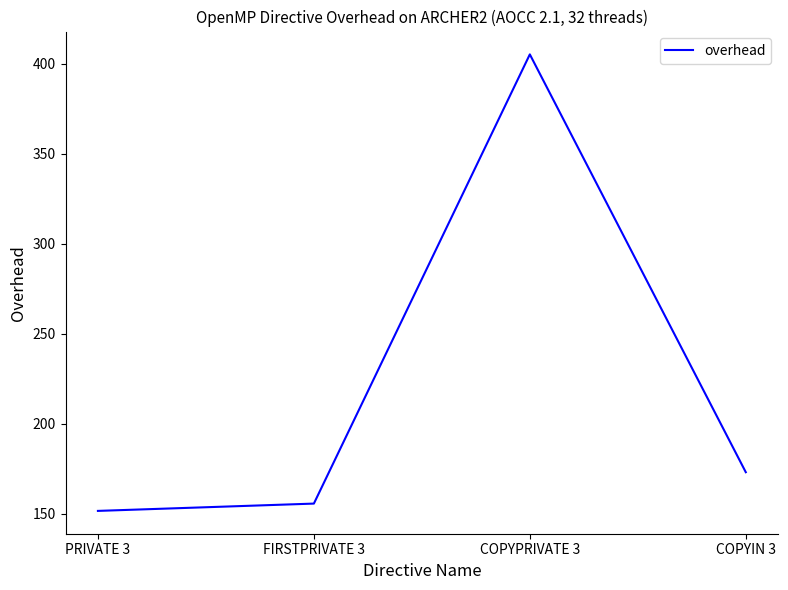

What is the greatest value displayed?

405.2